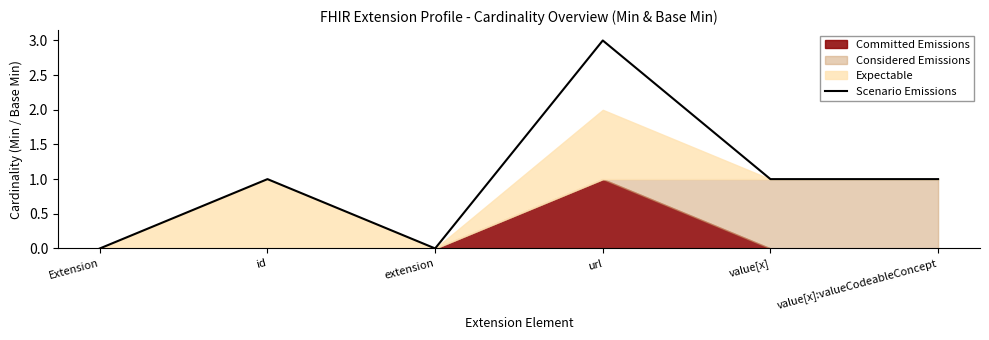

Does the chart have visible grid lines?

No